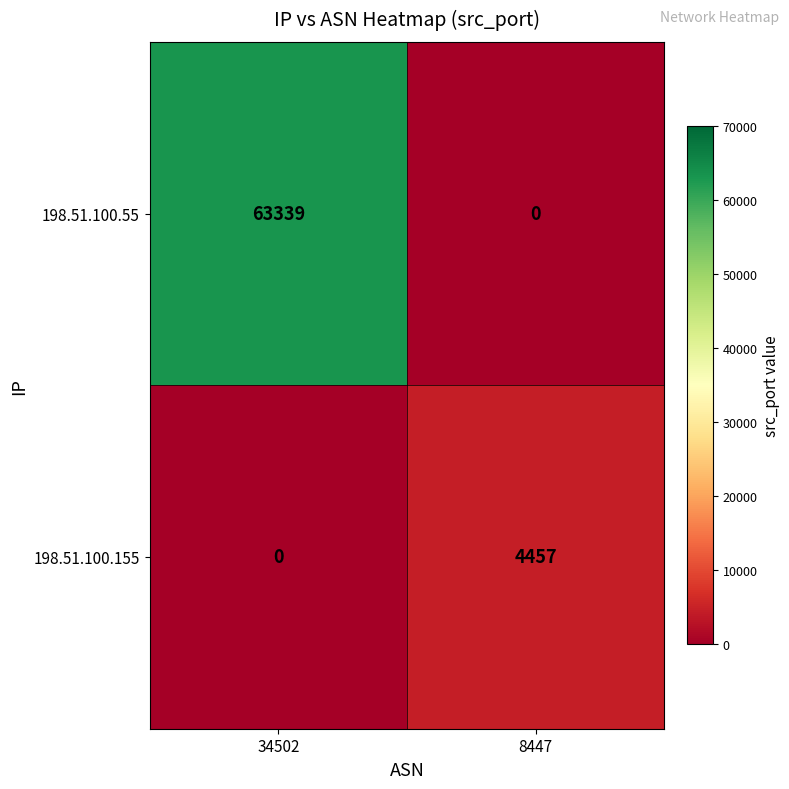

At how many categories does at least one series exceed 18620?

1